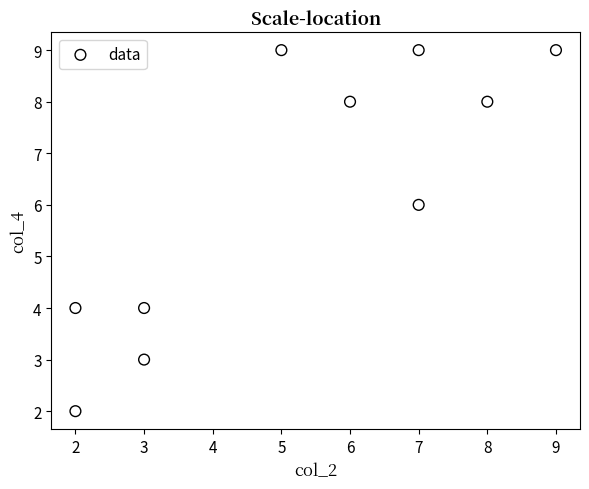

What is the range of Y values (max minus min)?

7